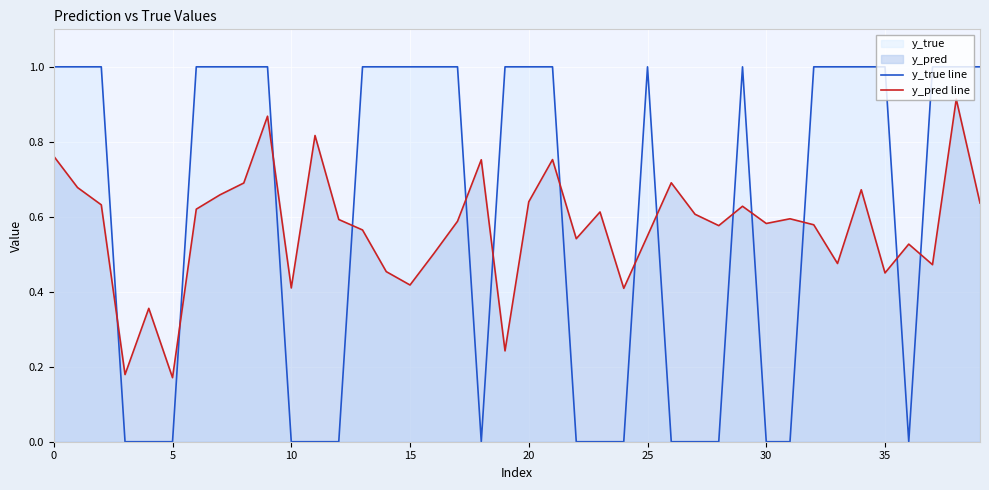

What is the label of the 19th point from the right?

21